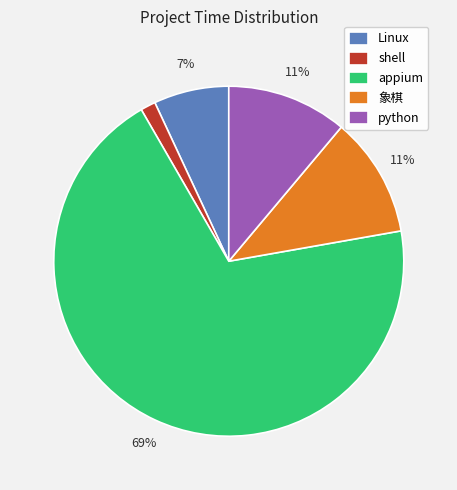

To the nearest percent, what percentage of the pie is Linux?

7%